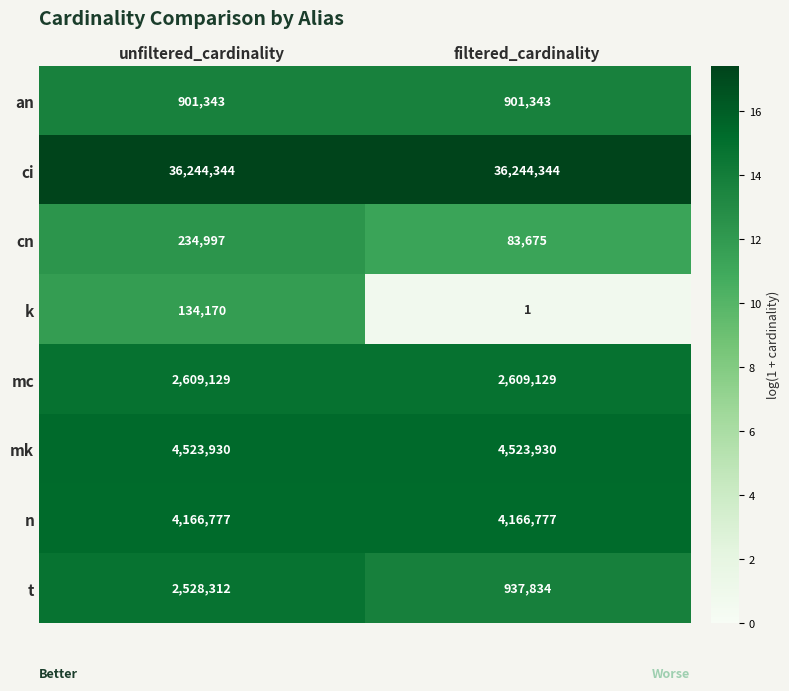

Reading left to right, transcribe all the data shown in this chart.

an: 901343	901343
ci: 36244344	36244344
cn: 234997	83675
k: 134170	1
mc: 2609129	2609129
mk: 4523930	4523930
n: 4166777	4166777
t: 2528312	937834